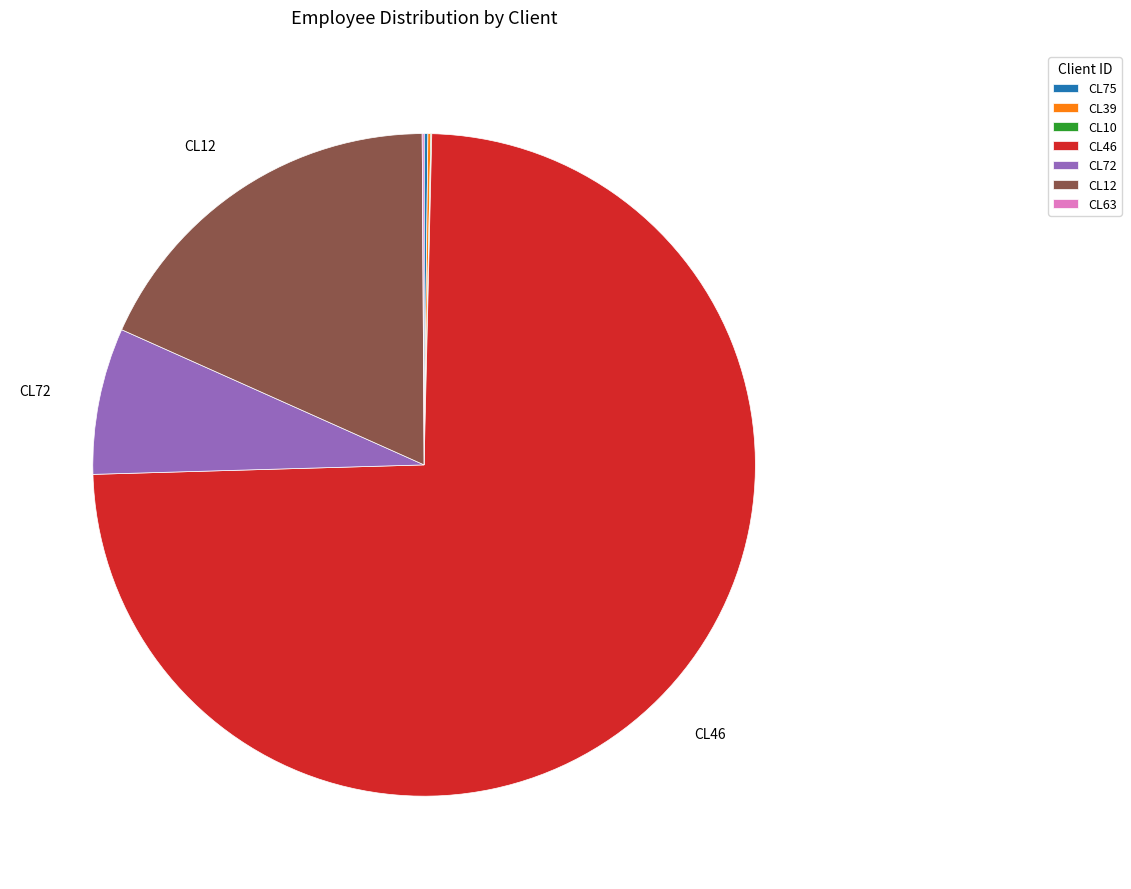

Combined, do CL72 and CL46 account for over 50%?

Yes